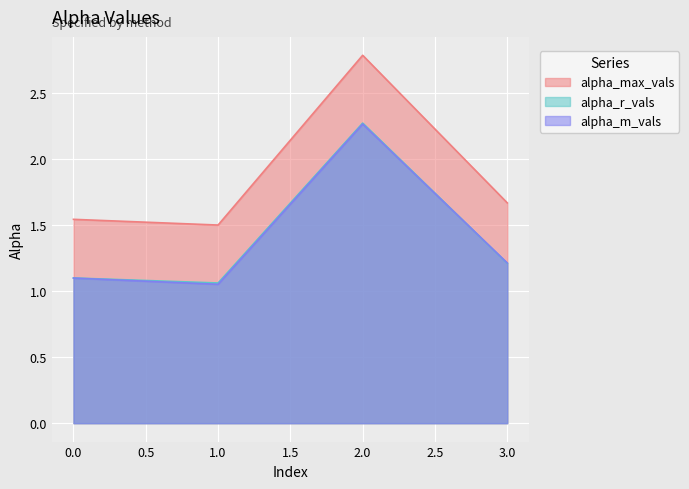

The alpha_r_vals series shows 1.7 at 0.0. True or false?

False